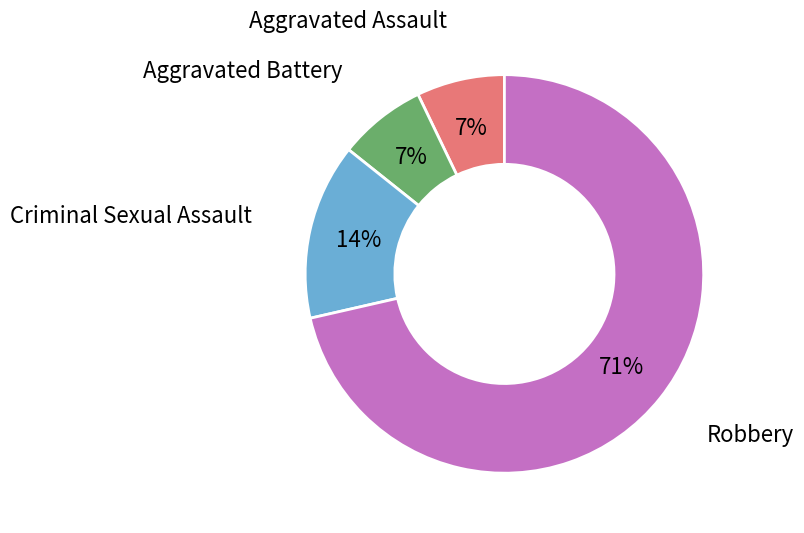

Which slice is the largest?

Robbery